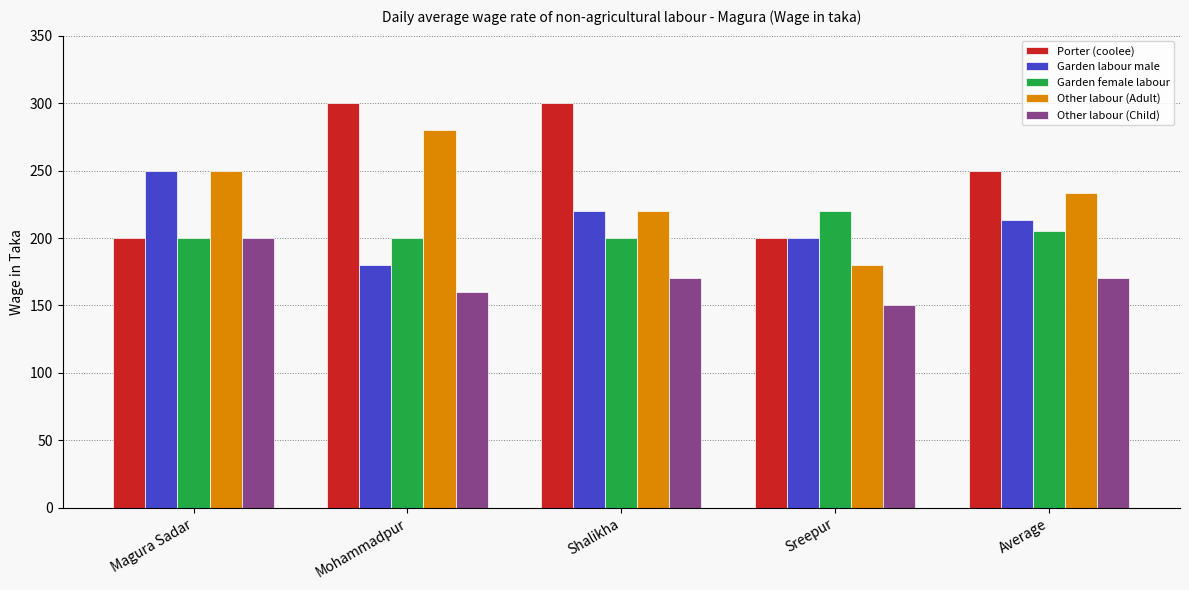

True or false: Garden female labour has a value of 200 at Mohammadpur.

True